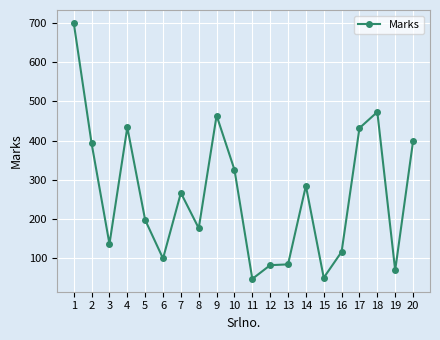

What is the difference between the second highest and second lowest values?

422